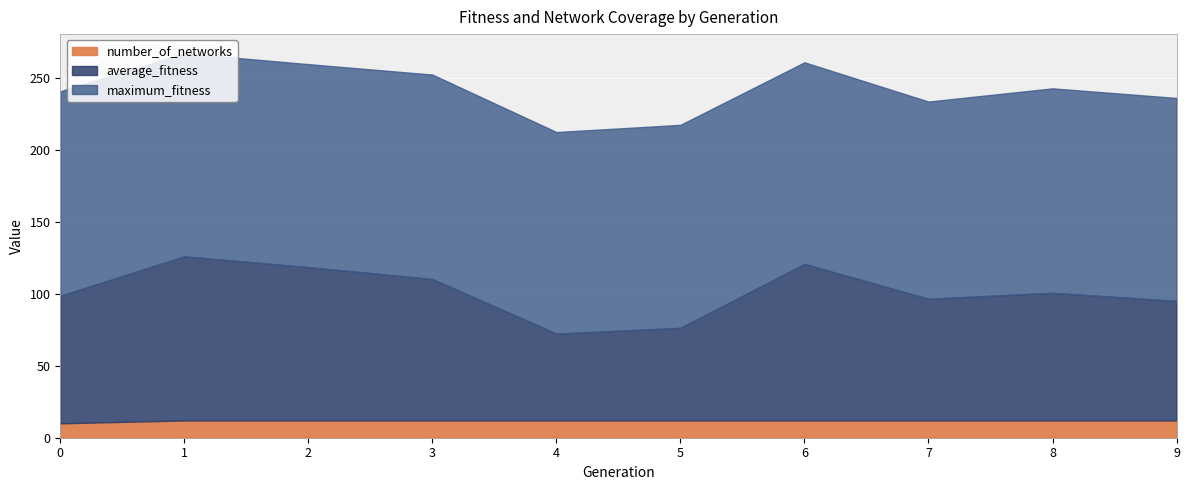

True or false: maximum_fitness has a value of 141.0 at 1.

True